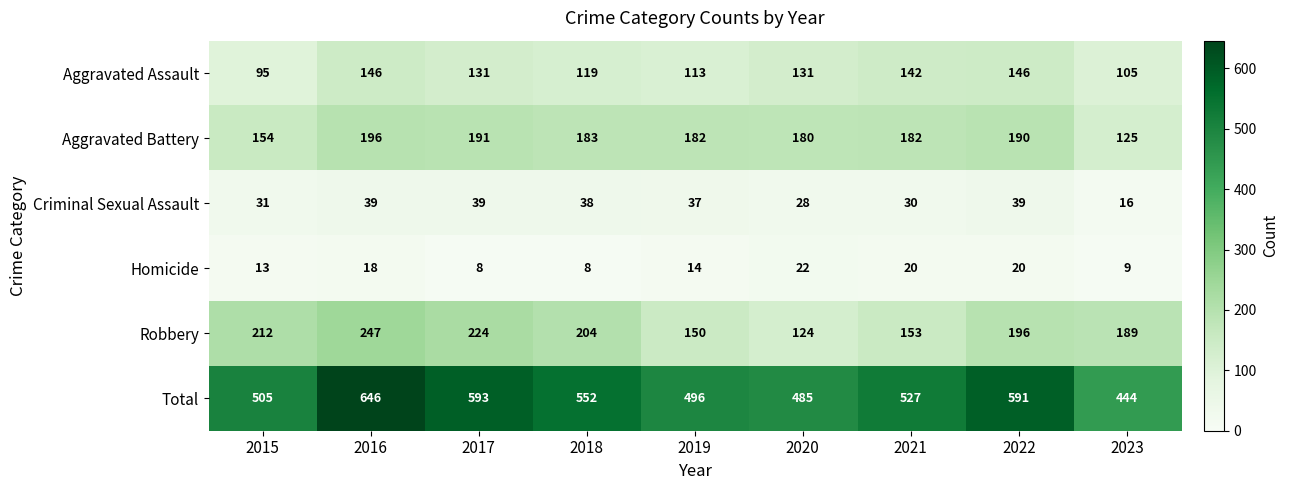

At 2020, list the series in order from largest to smallest.

Total, Aggravated Battery, Aggravated Assault, Robbery, Criminal Sexual Assault, Homicide